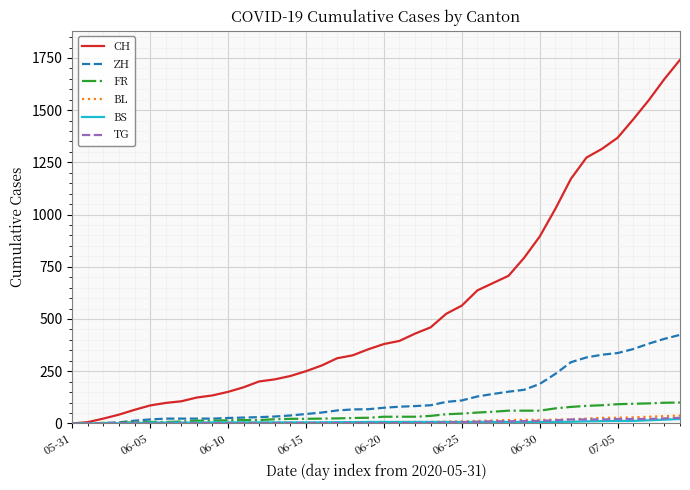

What is the highest value of the CH series?

1741